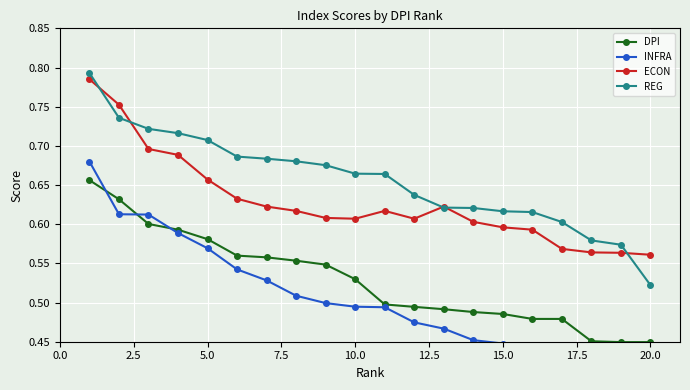

The value of ECON at 5.0 is 1.2. True or false?

False